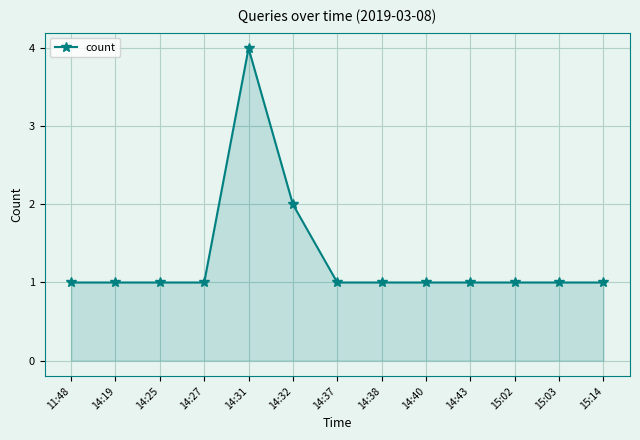

Count the number of data series in this chart.

1